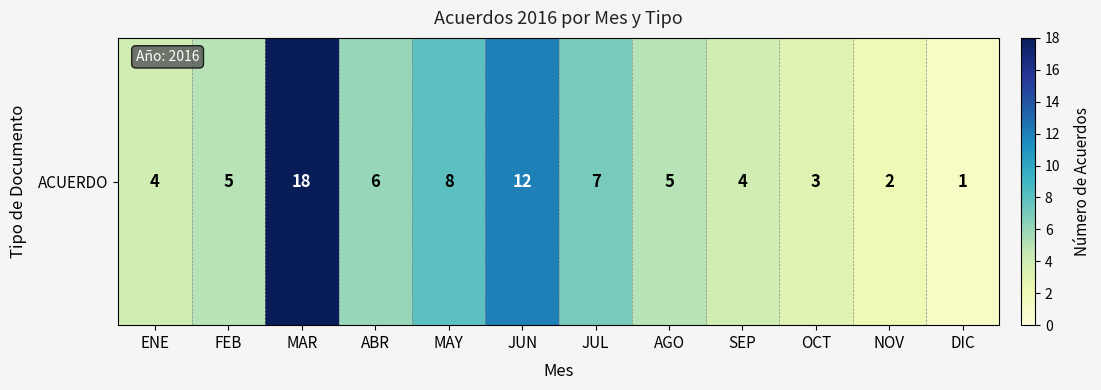

Is it true that the value at FEB is 5?

True